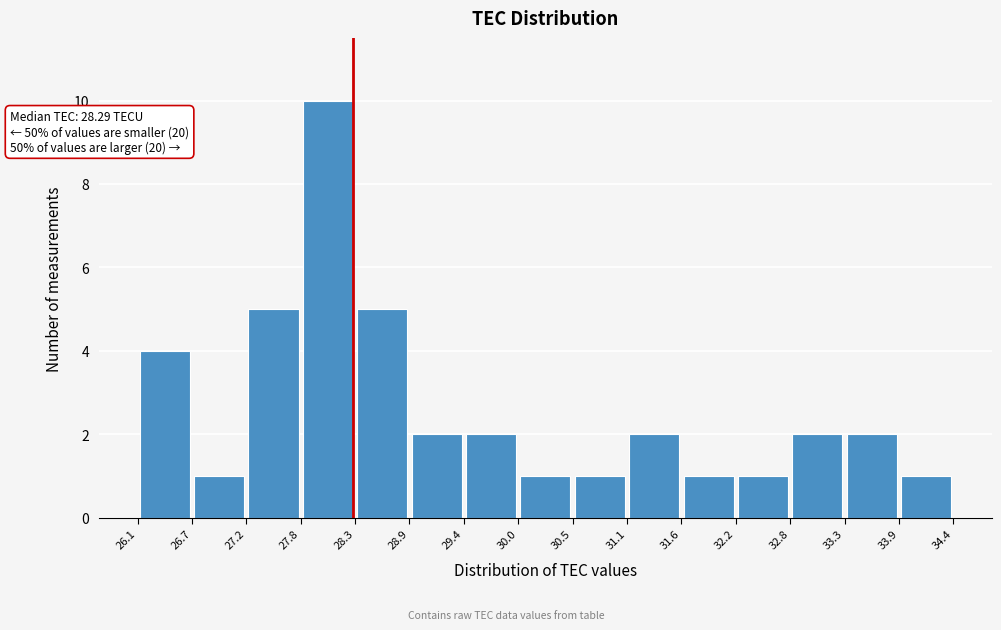

Which range on the x-axis has the tallest bar?

27.8 to 28.3